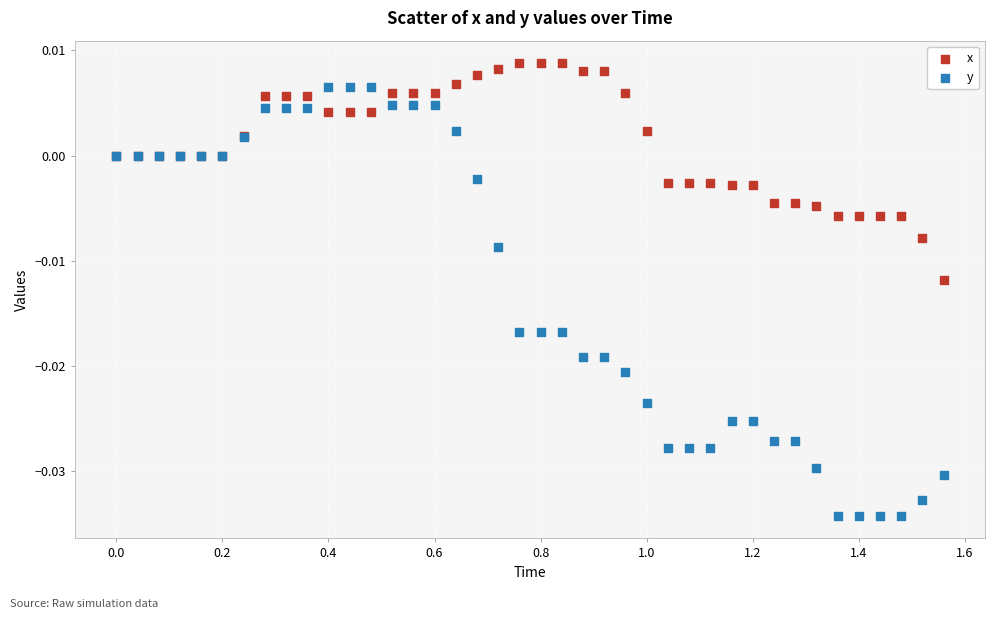

Which series contains the lowest Y value?

y